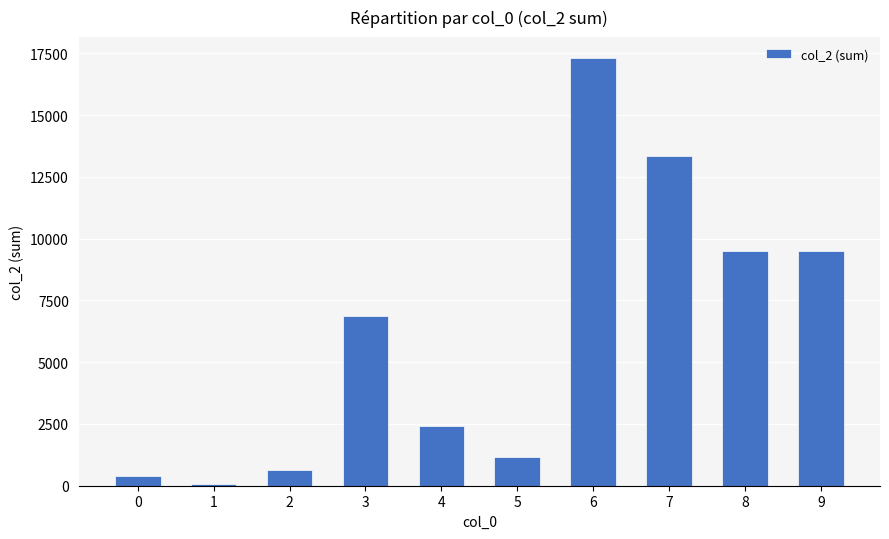

How many bars are there in total?

10